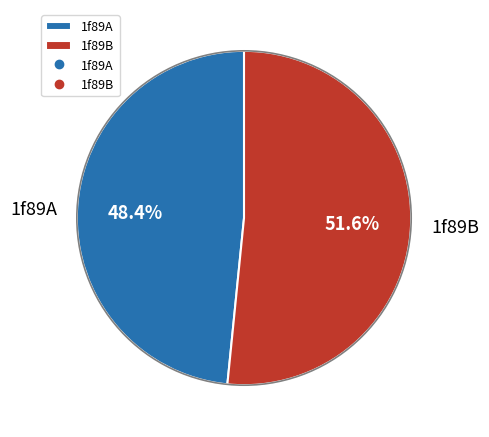

Which category has the smallest portion of the pie?

1f89A